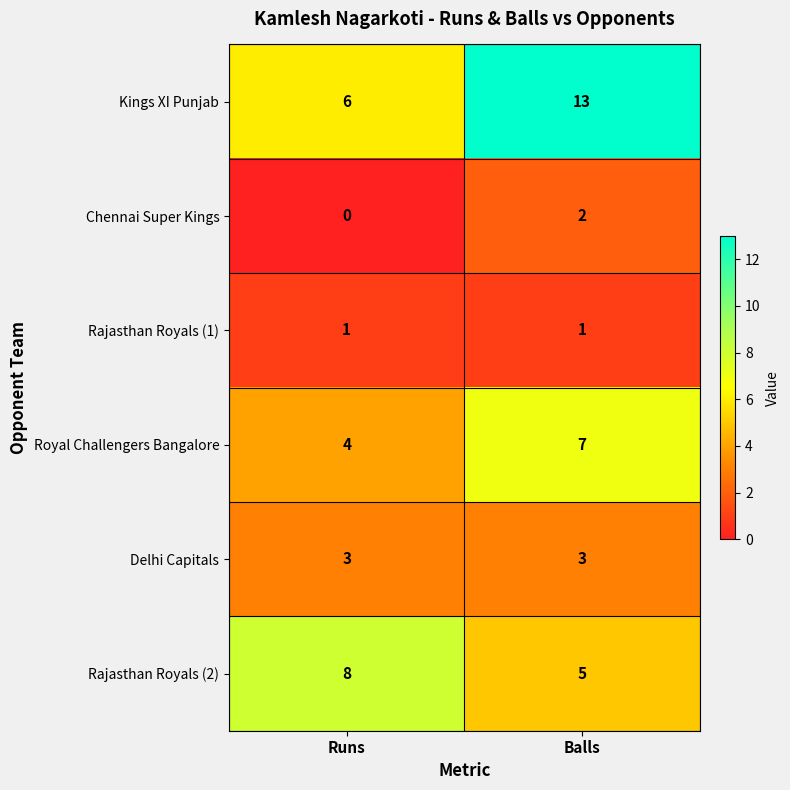

At which category is the sum across all series the highest?

Balls